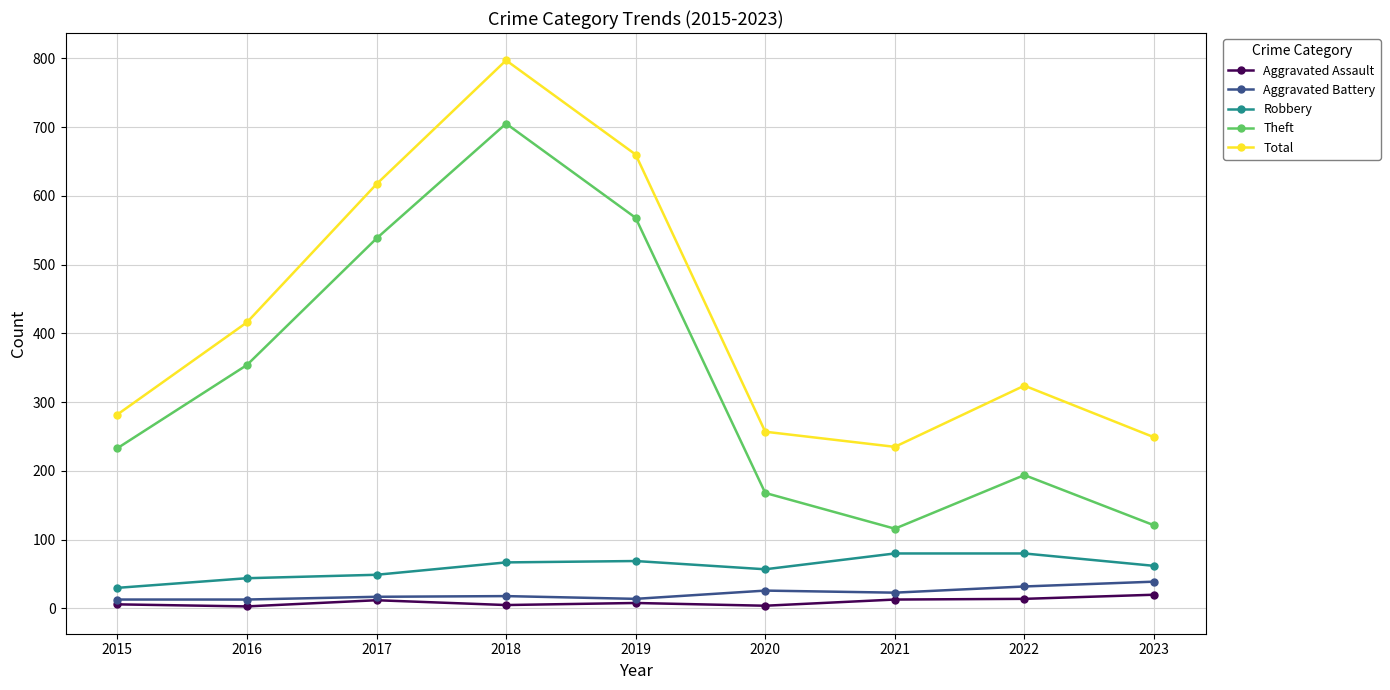

Which category has the highest value across all series?

2018